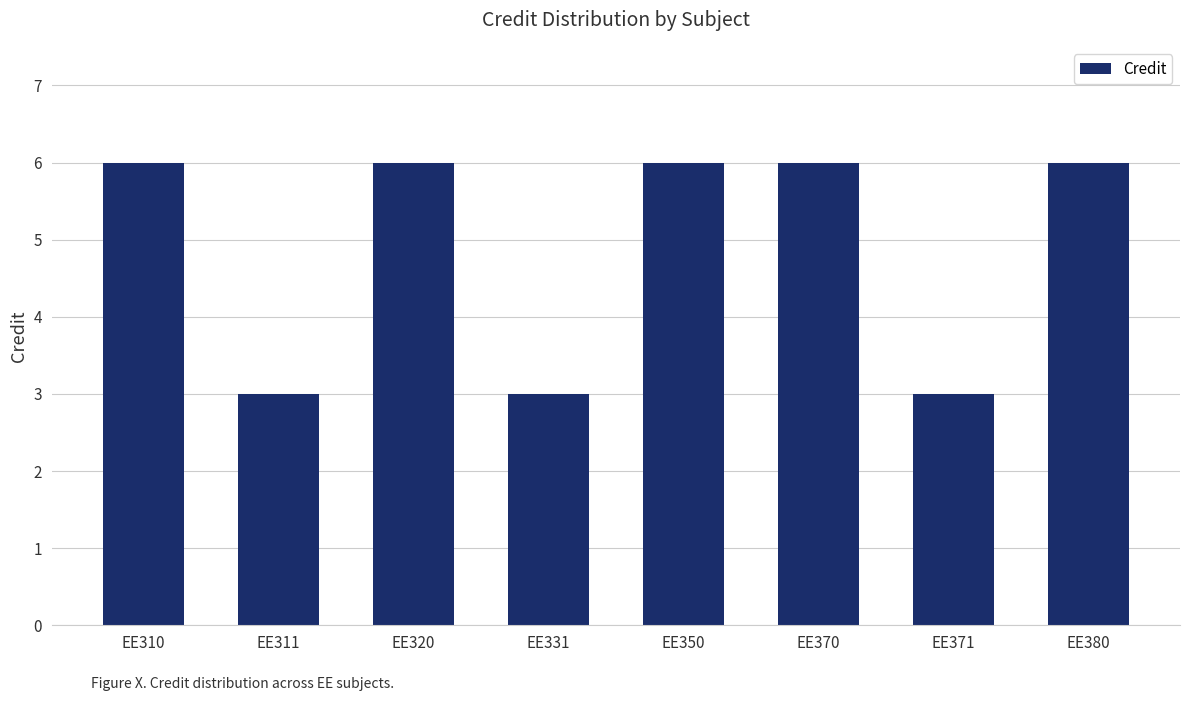

Reading left to right, what are all the values shown in this chart?

EE310=6	EE311=3	EE320=6	EE331=3	EE350=6	EE370=6	EE371=3	EE380=6